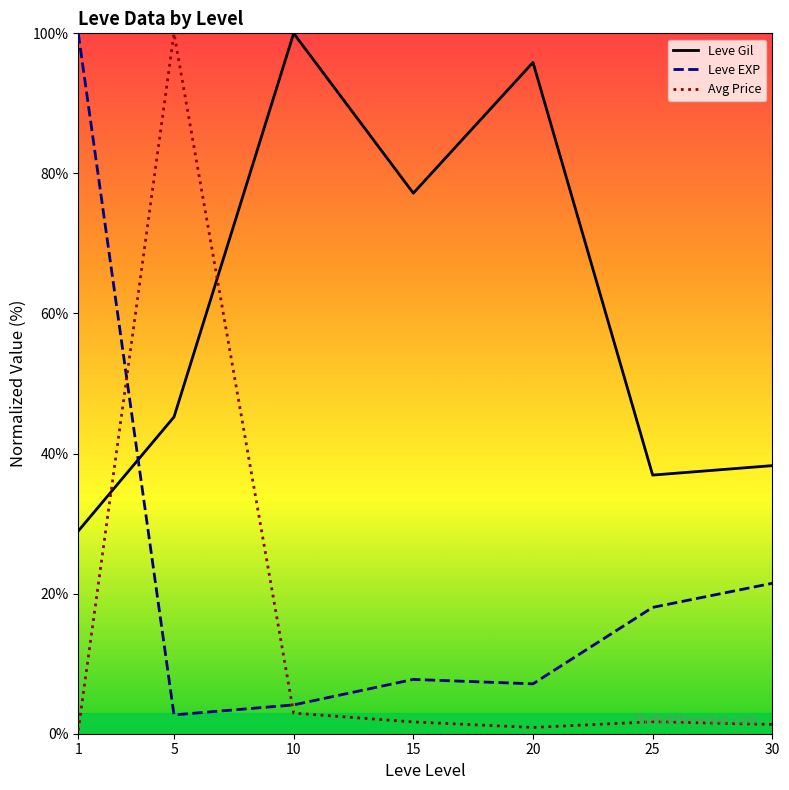

The Avg Price series shows 1.5 at 10. True or false?

False